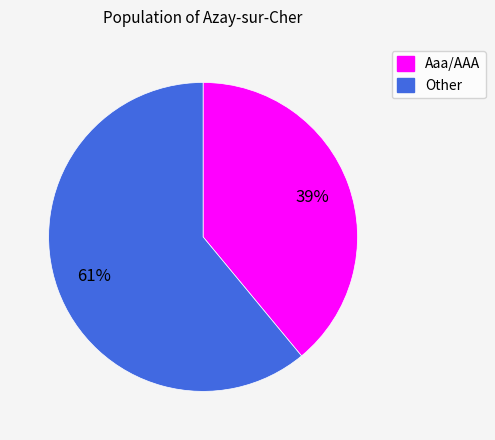

To the nearest percent, what is the difference between the largest and smallest slice percentages?

22%